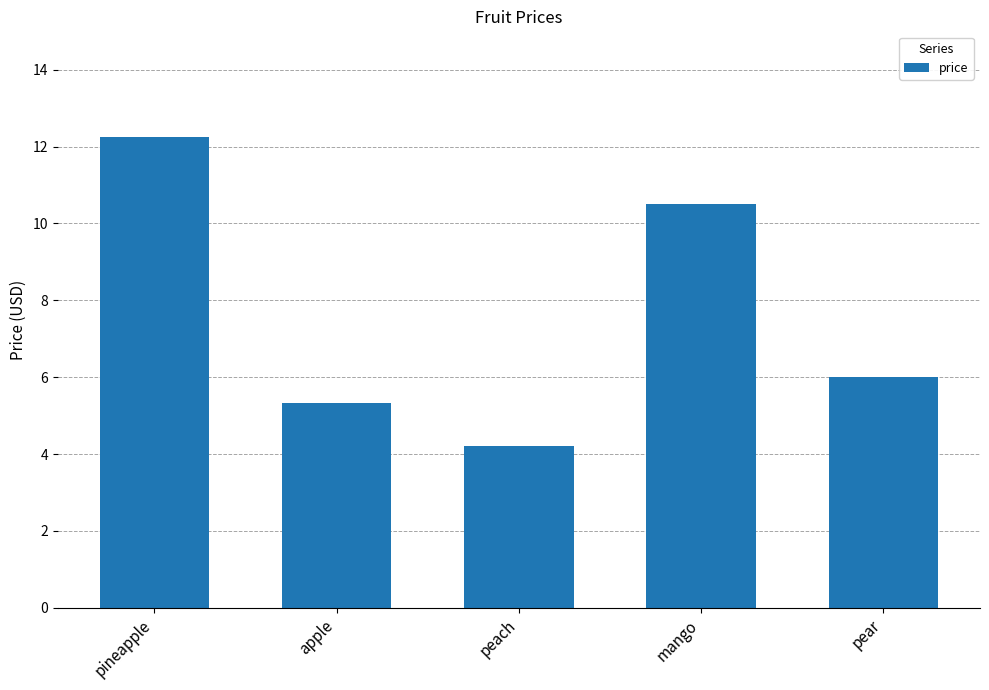

What is the label of the 1st bar from the right?

pear